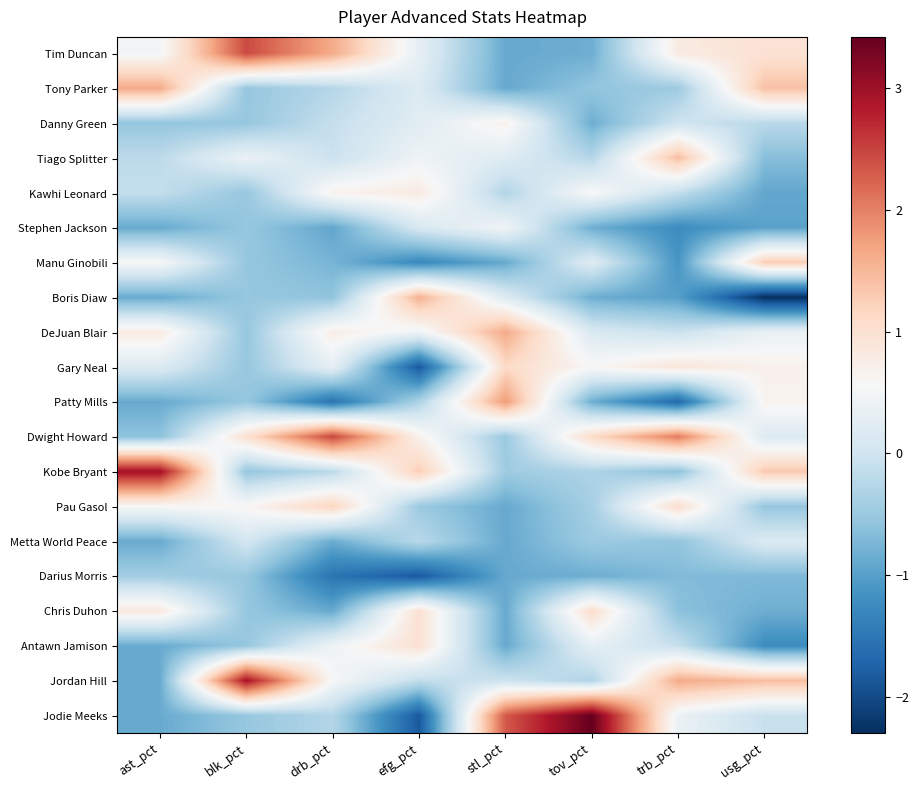

Reading right to left, what are all the values shown in this chart?

Tim Duncan: usg_pct=1.0	trb_pct=0.8	tov_pct=-0.8	stl_pct=-0.9	efg_pct=0.3	drb_pct=1.6	blk_pct=2.4	ast_pct=0.5
Tony Parker: usg_pct=1.4	trb_pct=-0.5	tov_pct=-0.6	stl_pct=-0.9	efg_pct=0.2	drb_pct=-0.3	blk_pct=-0.5	ast_pct=1.6
Danny Green: usg_pct=-0.2	trb_pct=-0.0	tov_pct=-0.8	stl_pct=0.7	efg_pct=0.2	drb_pct=-0.1	blk_pct=-0.5	ast_pct=-0.5
Tiago Splitter: usg_pct=-0.7	trb_pct=1.4	tov_pct=-0.3	stl_pct=0.2	efg_pct=0.4	drb_pct=-0.1	blk_pct=0.4	ast_pct=-0.2
Kawhi Leonard: usg_pct=-0.9	trb_pct=-0.1	tov_pct=0.6	stl_pct=-0.3	efg_pct=0.8	drb_pct=0.7	blk_pct=-0.5	ast_pct=-0.1
Stephen Jackson: usg_pct=-1.0	trb_pct=-1.2	tov_pct=-0.8	stl_pct=0.5	efg_pct=0.1	drb_pct=-0.9	blk_pct=-0.5	ast_pct=-0.9
Manu Ginobili: usg_pct=1.3	trb_pct=-1.1	tov_pct=0.2	stl_pct=-0.9	efg_pct=-1.3	drb_pct=-0.8	blk_pct=-0.5	ast_pct=0.6
Boris Diaw: usg_pct=-2.3	trb_pct=-1.0	tov_pct=-0.8	stl_pct=0.2	efg_pct=1.6	drb_pct=-0.6	blk_pct=-0.5	ast_pct=-0.9
DeJuan Blair: usg_pct=0.4	trb_pct=-0.1	tov_pct=0.1	stl_pct=1.6	efg_pct=0.4	drb_pct=0.8	blk_pct=-0.5	ast_pct=0.8
Gary Neal: usg_pct=0.7	trb_pct=0.9	tov_pct=0.6	stl_pct=1.1	efg_pct=-1.8	drb_pct=0.3	blk_pct=-0.5	ast_pct=0.2
Patty Mills: usg_pct=0.7	trb_pct=-1.7	tov_pct=-0.8	stl_pct=1.8	efg_pct=-0.3	drb_pct=-1.5	blk_pct=-0.5	ast_pct=-0.9
Dwight Howard: usg_pct=0.2	trb_pct=2.0	tov_pct=1.1	stl_pct=-0.5	efg_pct=0.7	drb_pct=2.5	blk_pct=1.0	ast_pct=-0.6
Kobe Bryant: usg_pct=1.3	trb_pct=-0.6	tov_pct=-0.3	stl_pct=-0.5	efg_pct=1.3	drb_pct=-0.2	blk_pct=-0.5	ast_pct=3.0
Pau Gasol: usg_pct=-0.5	trb_pct=1.1	tov_pct=-0.4	stl_pct=-0.9	efg_pct=-0.5	drb_pct=1.2	blk_pct=0.6	ast_pct=0.6
Metta World Peace: usg_pct=0.2	trb_pct=-0.6	tov_pct=-0.5	stl_pct=-0.9	efg_pct=-0.2	drb_pct=-0.9	blk_pct=0.1	ast_pct=-0.9
Darius Morris: usg_pct=-0.7	trb_pct=-0.7	tov_pct=-0.8	stl_pct=-0.9	efg_pct=-1.8	drb_pct=-1.5	blk_pct=-0.5	ast_pct=-0.4
Chris Duhon: usg_pct=-0.8	trb_pct=-0.6	tov_pct=1.1	stl_pct=-0.9	efg_pct=1.0	drb_pct=-0.9	blk_pct=-0.5	ast_pct=0.8
Antawn Jamison: usg_pct=-1.2	trb_pct=-0.1	tov_pct=0.3	stl_pct=-0.9	efg_pct=1.0	drb_pct=0.4	blk_pct=-0.5	ast_pct=-0.9
Jordan Hill: usg_pct=1.4	trb_pct=1.6	tov_pct=-0.3	stl_pct=-0.0	efg_pct=-0.1	drb_pct=0.5	blk_pct=2.9	ast_pct=-0.9
Jodie Meeks: usg_pct=-0.1	trb_pct=0.4	tov_pct=3.4	stl_pct=2.3	efg_pct=-1.8	drb_pct=-0.3	blk_pct=-0.5	ast_pct=-0.9